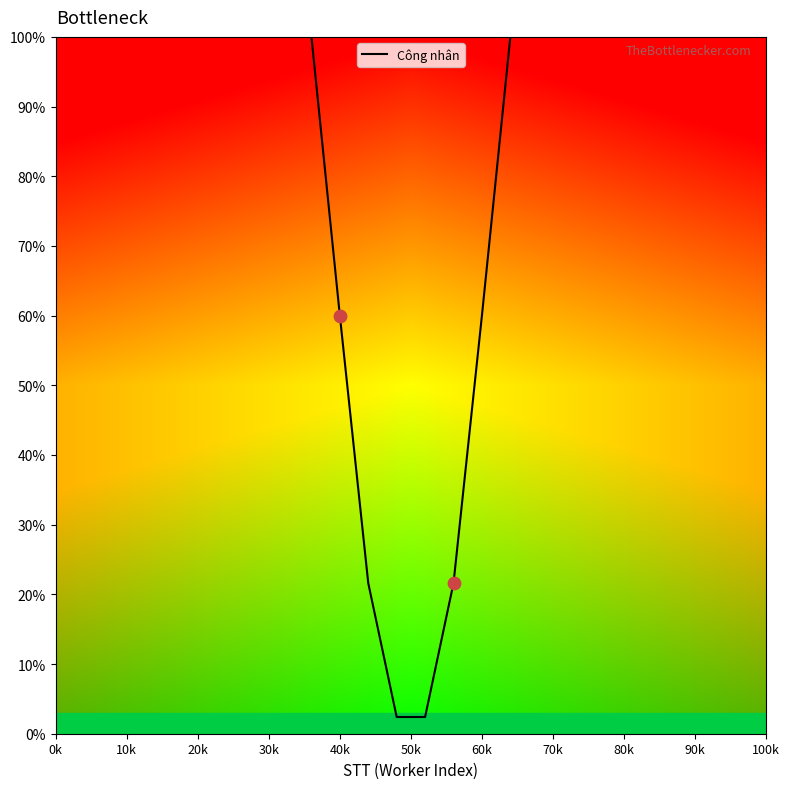

What is the smallest value displayed?

2.4